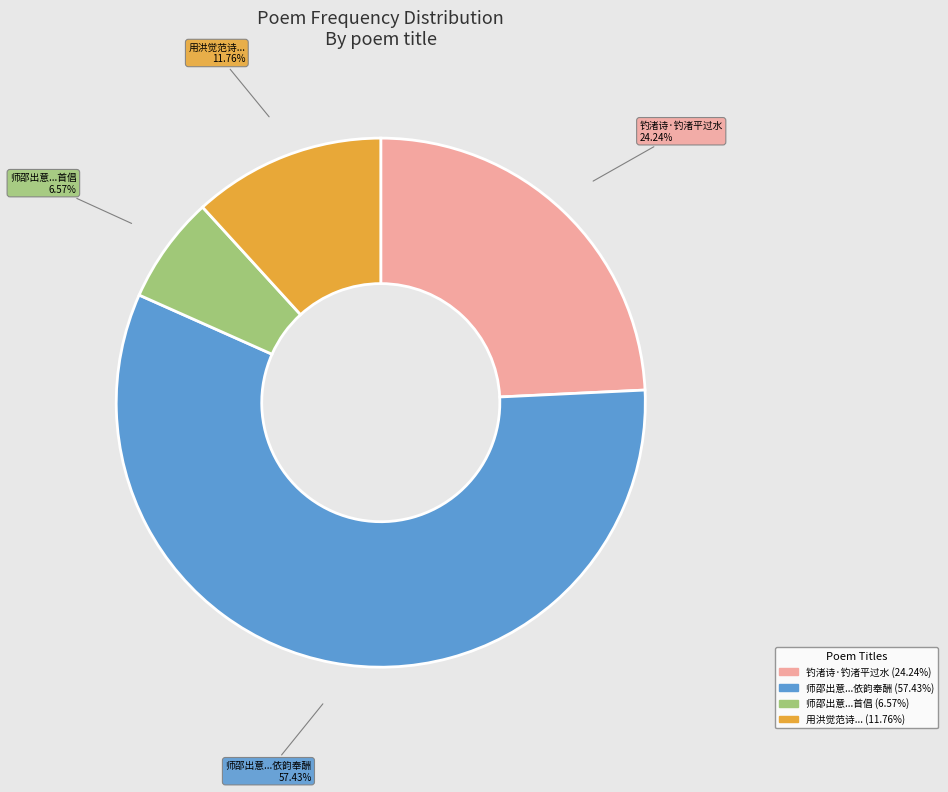

Is there a majority slice in this chart?

Yes